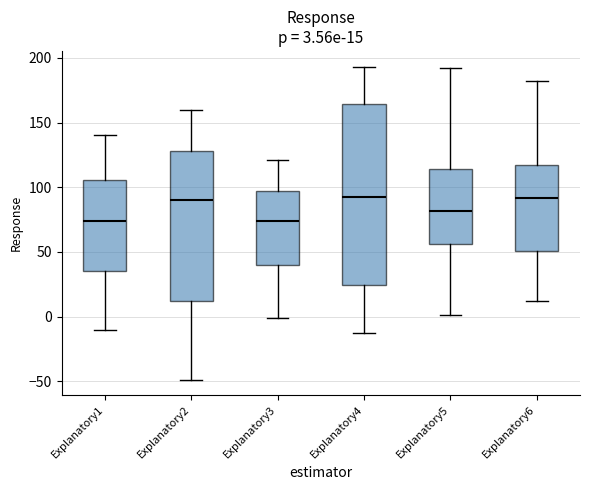

Comparing the boxes themselves (not the whiskers), which one is the tallest?

Explanatory4